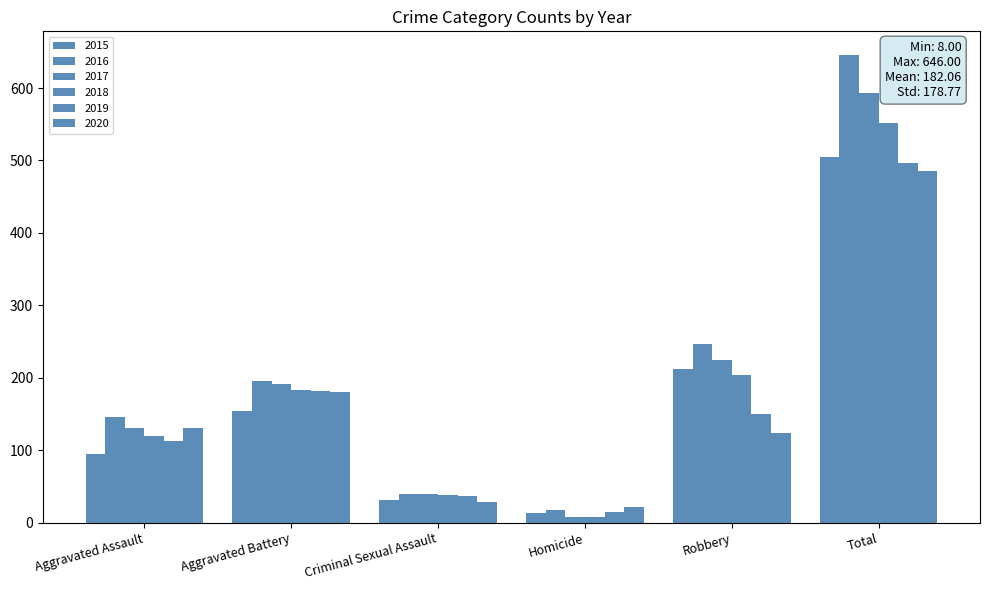

Are the bars grouped side by side (vs. stacked)?

Yes